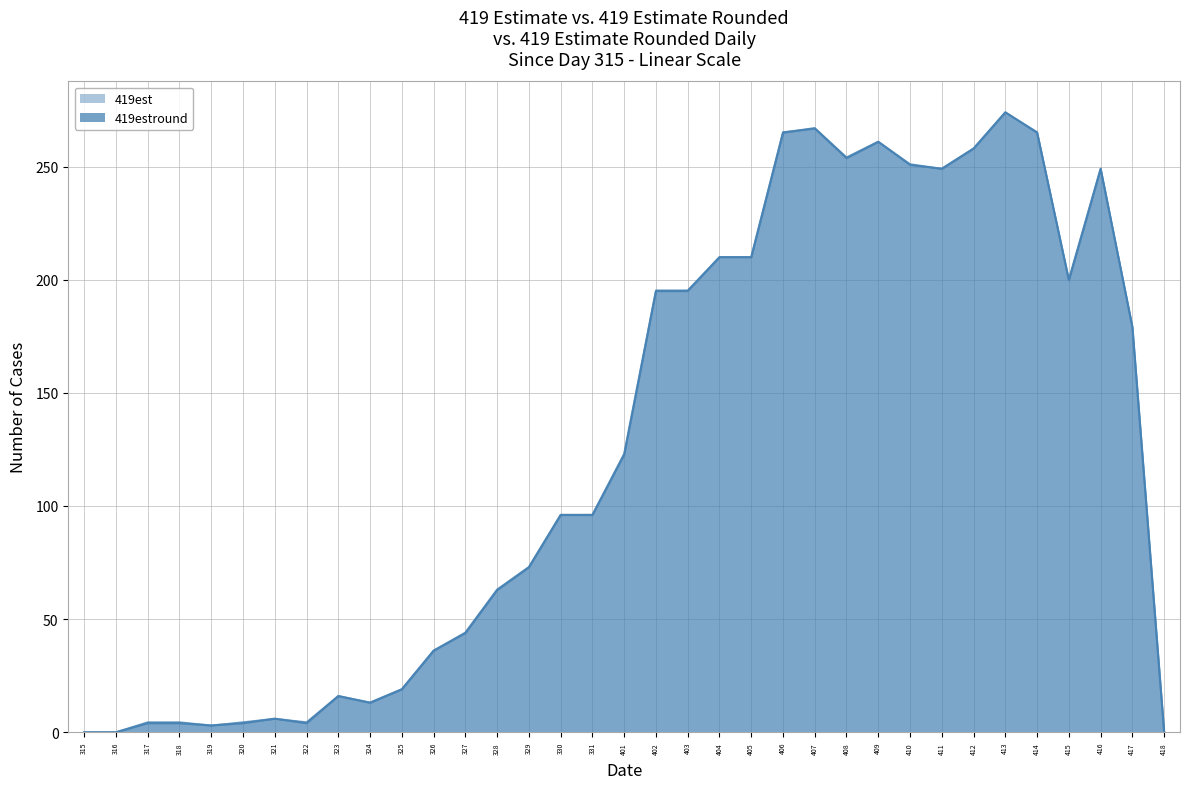

Which series has the largest total across all categories?

419est